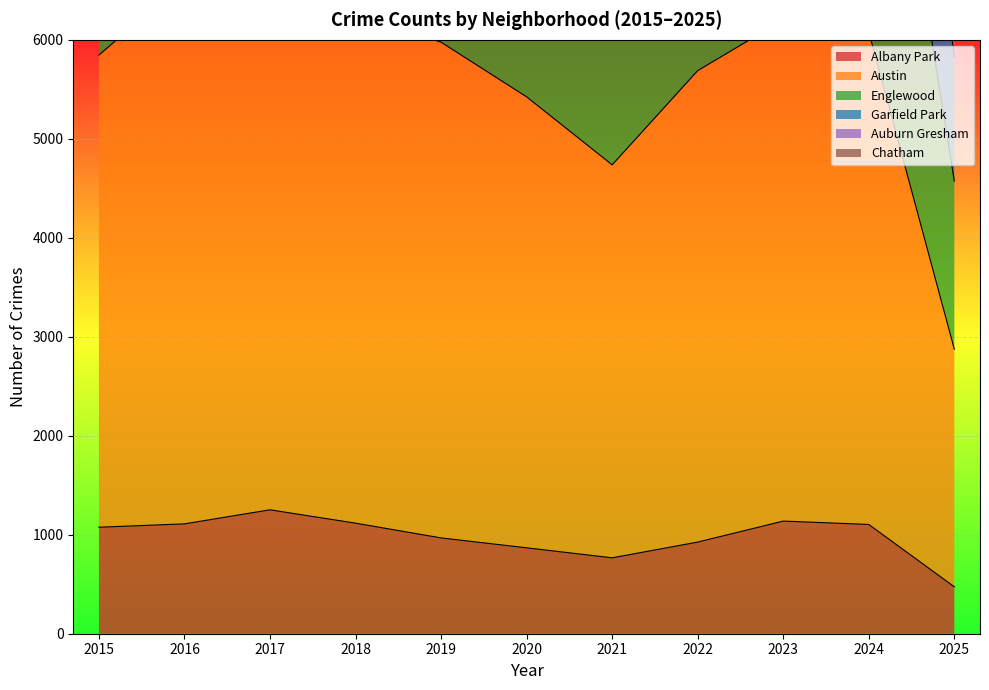

What is the smallest value displayed?

474